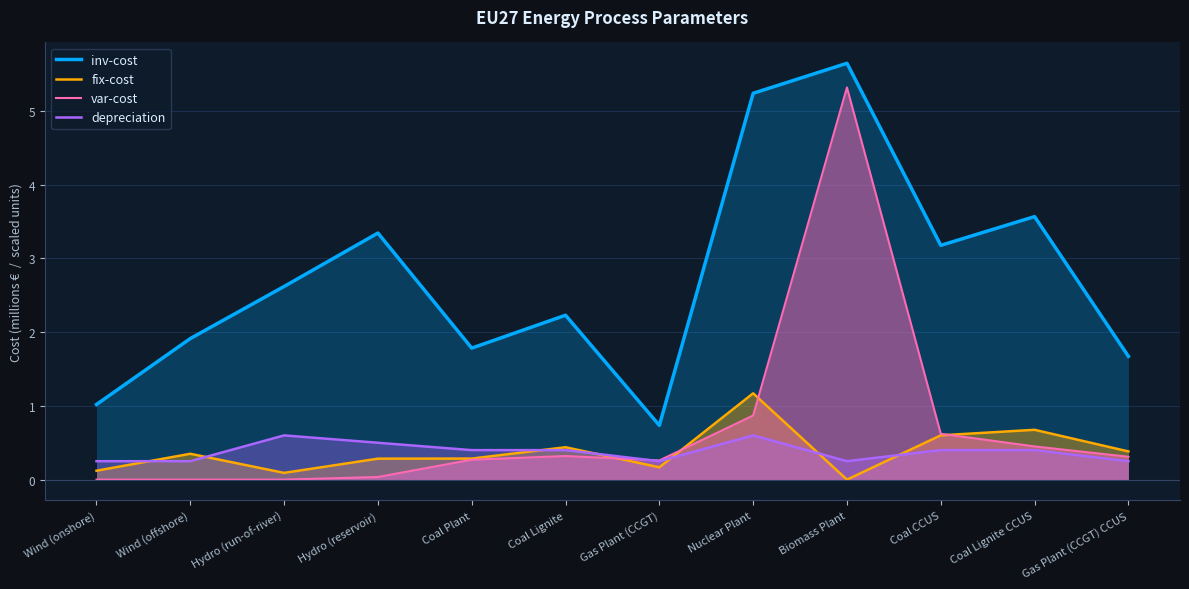

What is the label of the 4th point from the right?

Biomass Plant